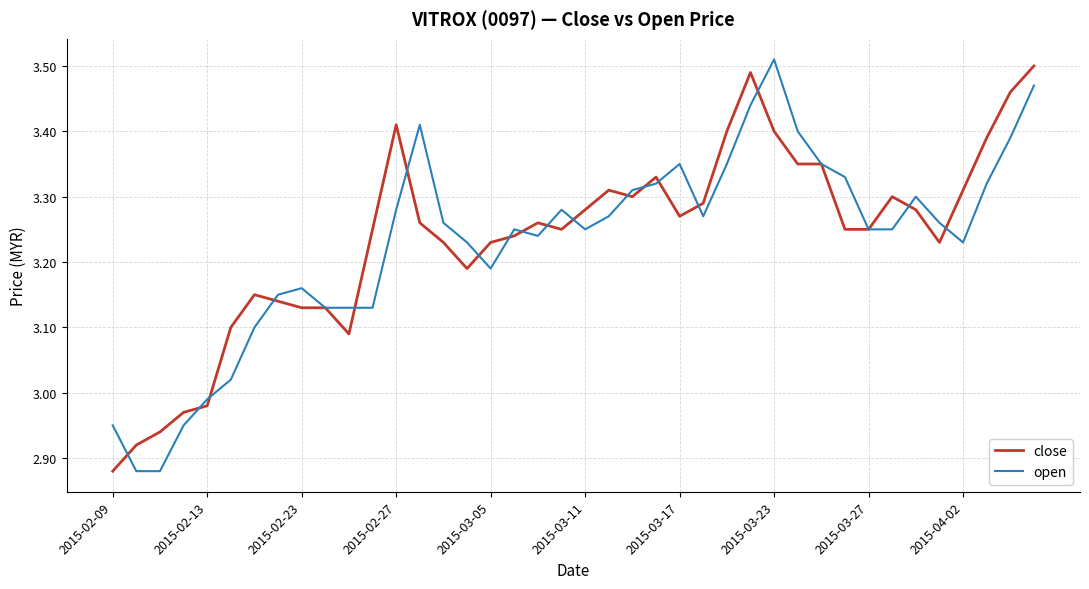

What are all the series names shown in the legend?

close, open